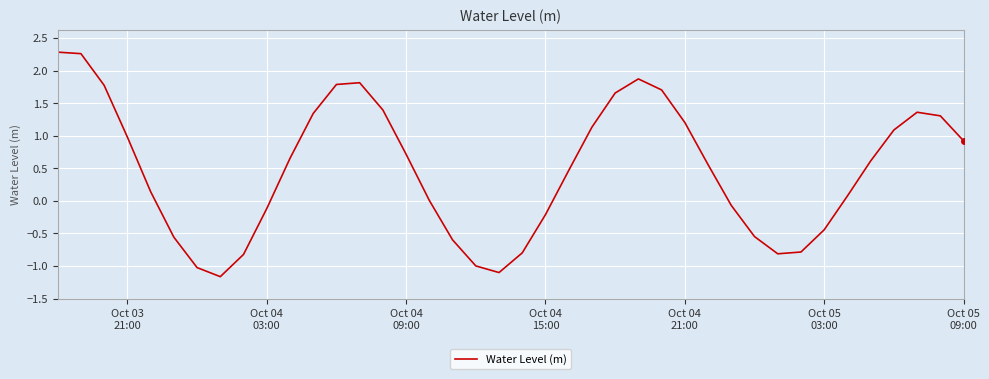

What is the greatest value displayed?

2.3